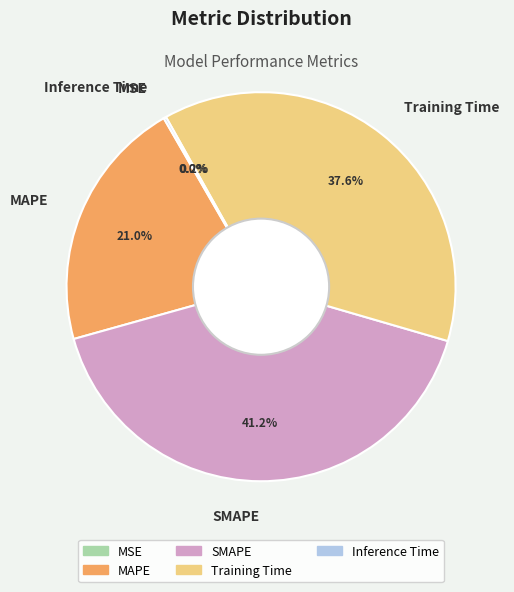

Does MAPE account for over 50% of the chart?

No